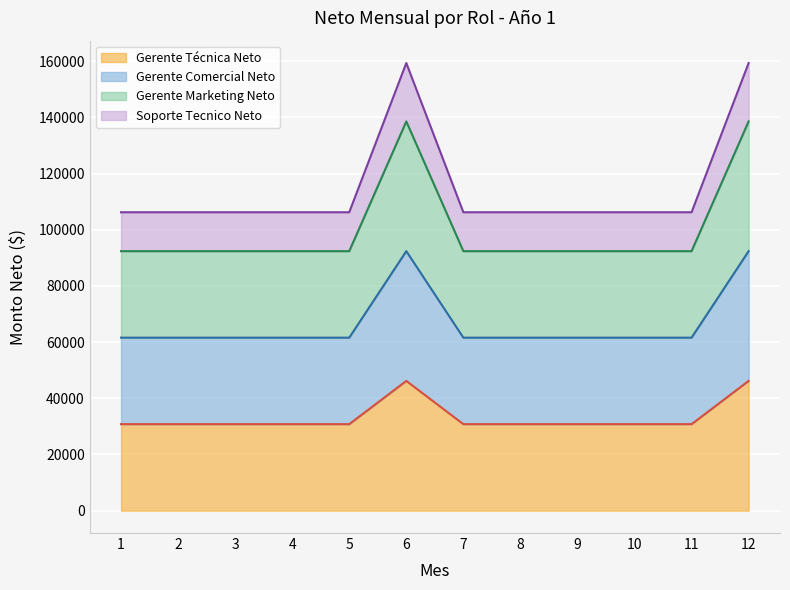

Is it true that Gerente Comercial Neto equals 19458 at 10?

False